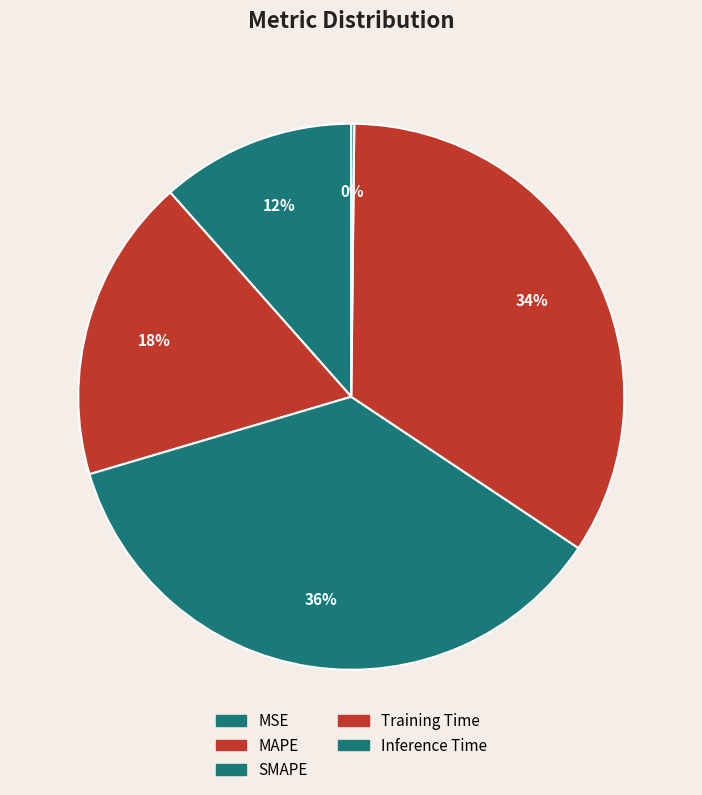

What is the largest slice in the pie chart?

SMAPE